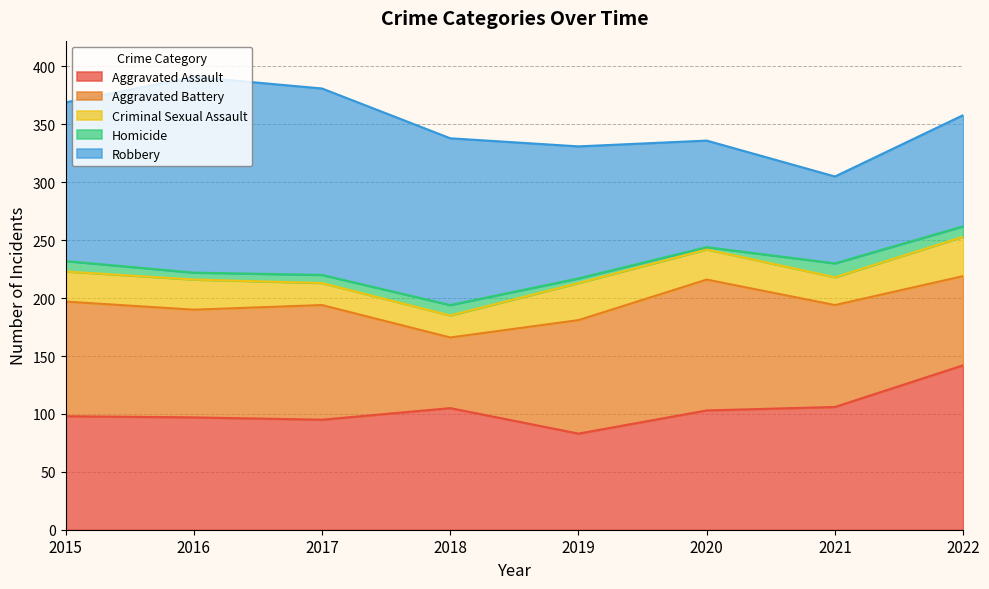

What is the average value of the Aggravated Assault series?

104